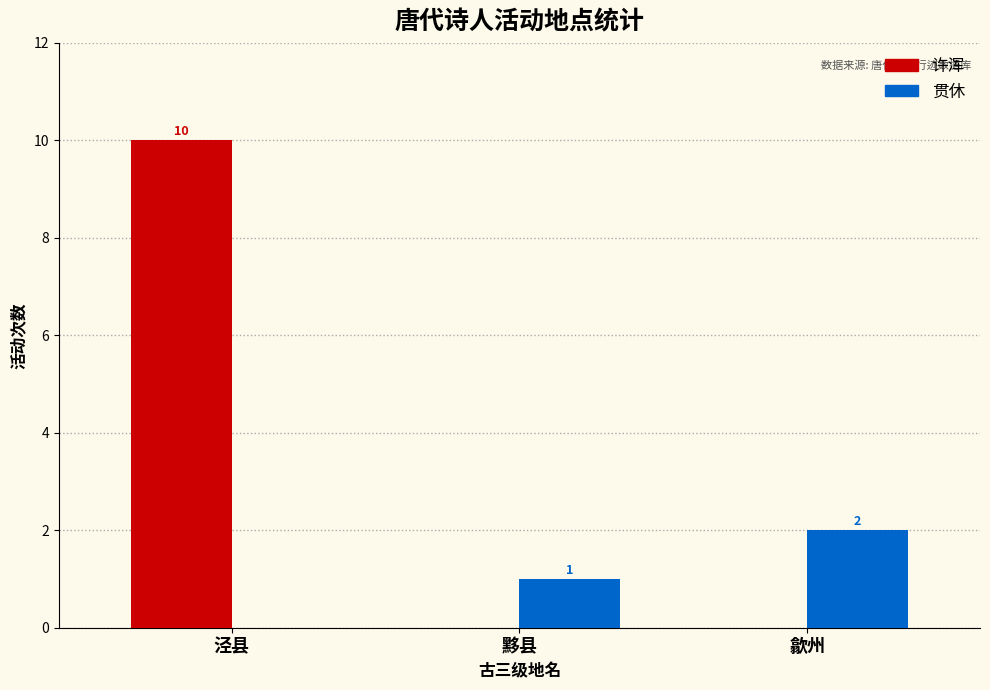

The 许浑 series shows 10 at 泾县. True or false?

True